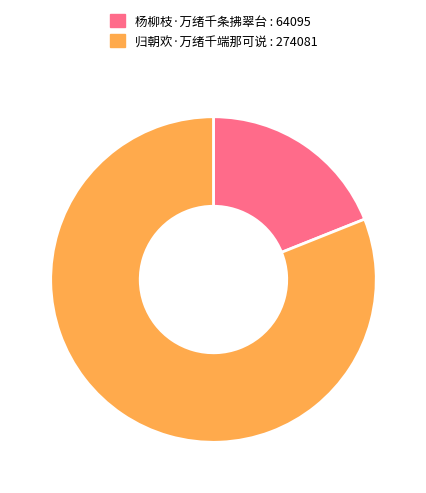

How many slices are in this pie chart?

2